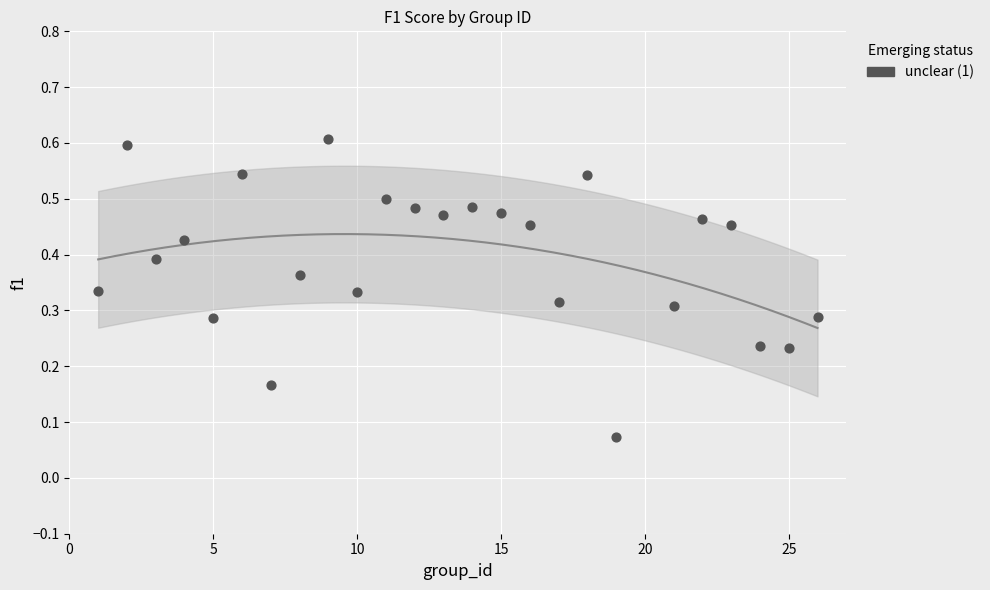

What is the range of X values (max minus min)?

25.0